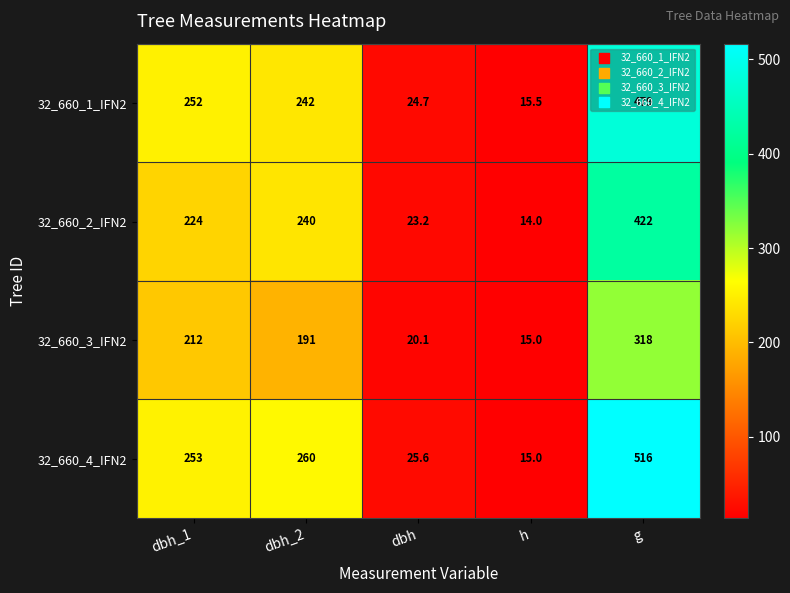

How many categories are shown in the chart?

5